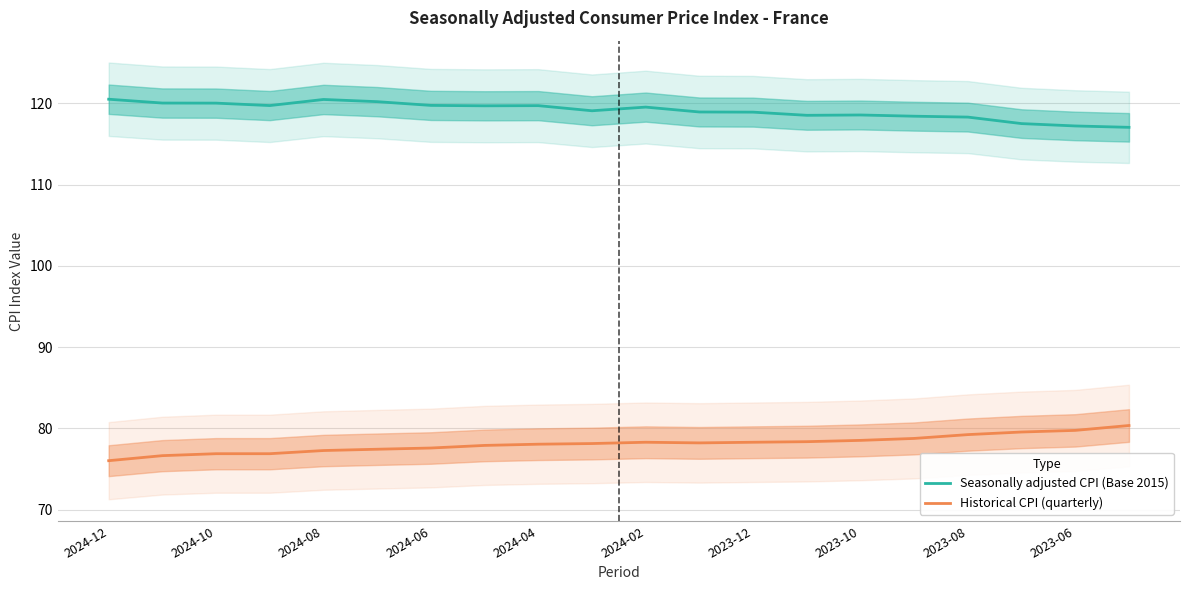

What are all the series names shown in the legend?

Seasonally adjusted CPI (Base 2015), Historical CPI (quarterly)